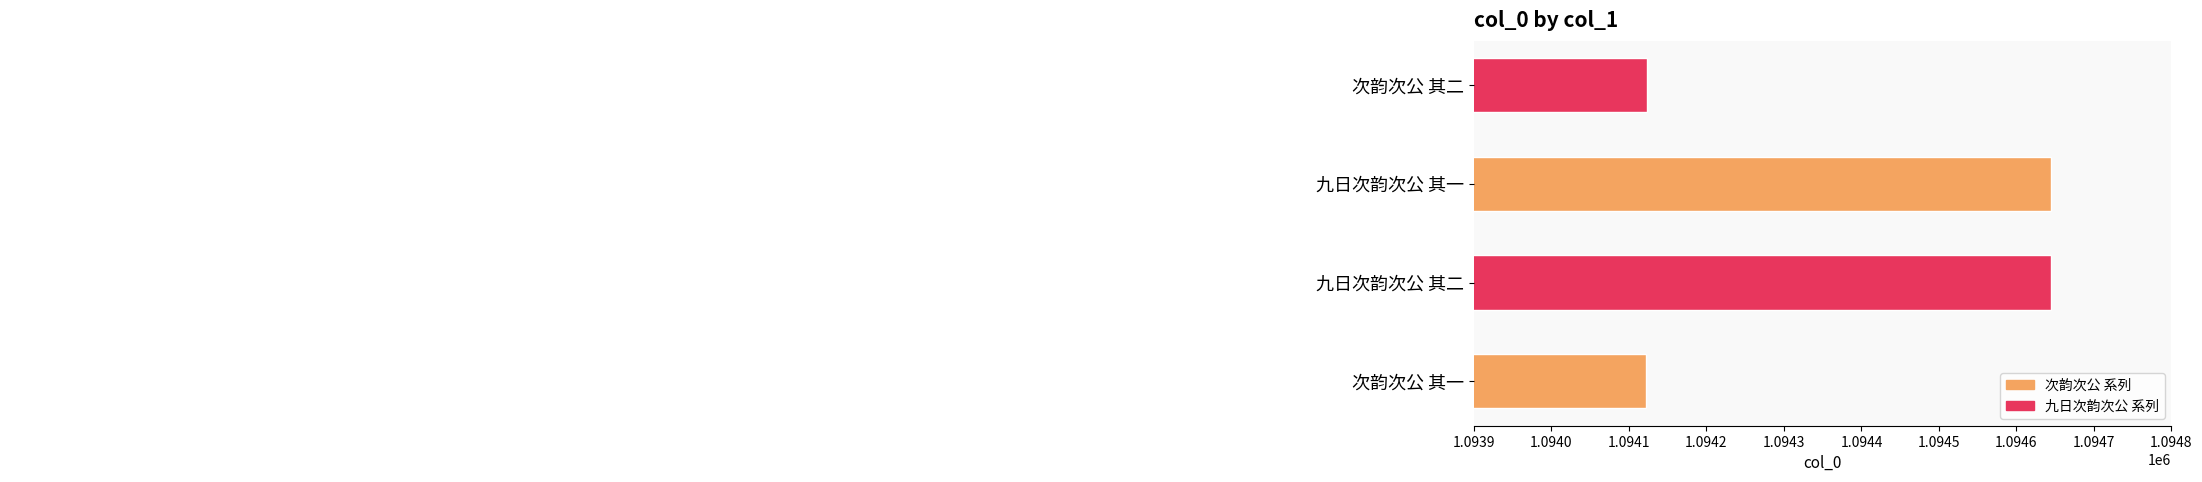

Rank the categories by value from highest to lowest.

九日次韵次公 其二, 九日次韵次公 其一, 次韵次公 其二, 次韵次公 其一